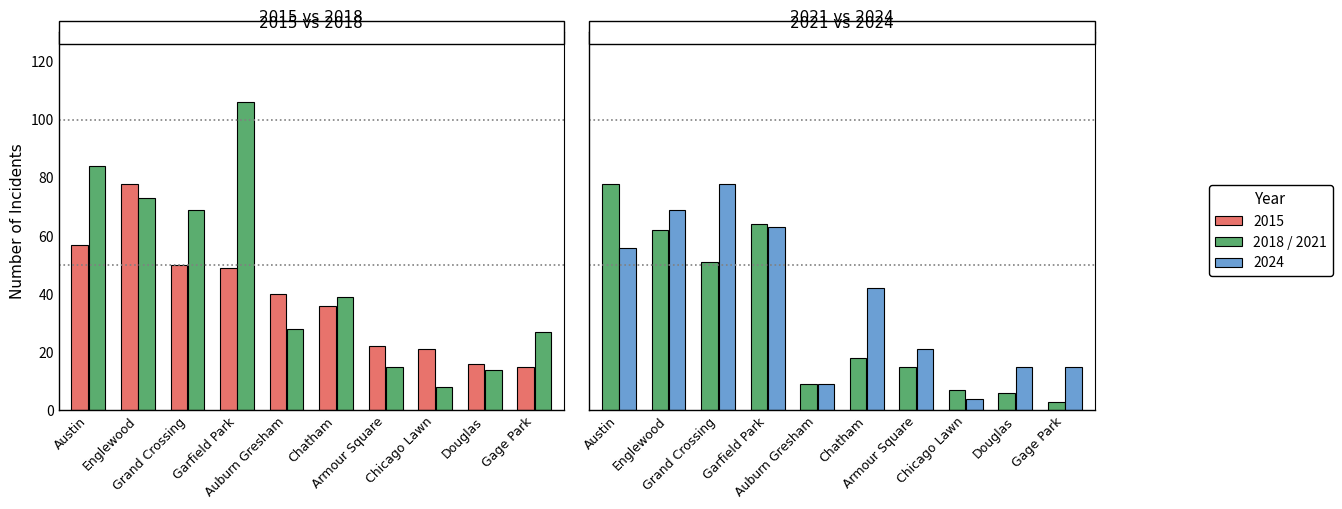

Reading left to right, extract all data points from this chart.

2015: 57	78	50	49	40	36	22	21	16	15
2018: 84	73	69	106	28	39	15	8	14	27
2021: 78	62	51	64	9	18	15	7	6	3
2024: 56	69	78	63	9	42	21	4	15	15